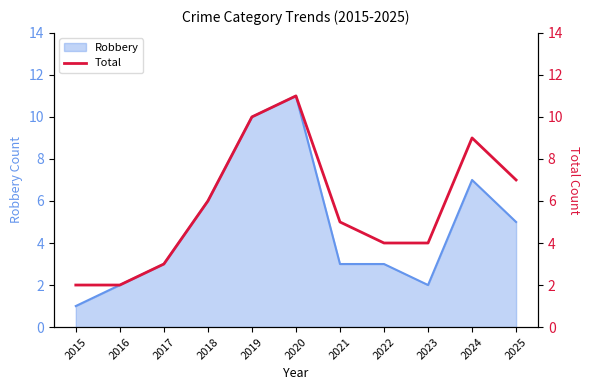

True or false: Robbery has a value of 3 at 2021.

True